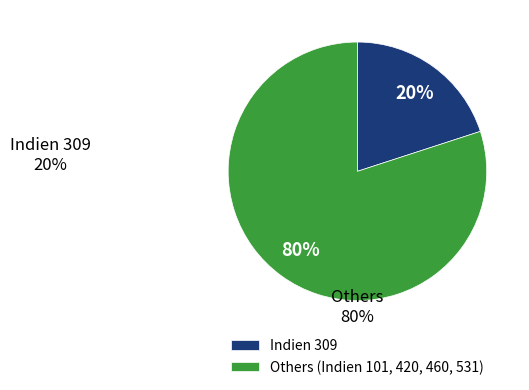

To the nearest percent, what is the average slice percentage?

50%